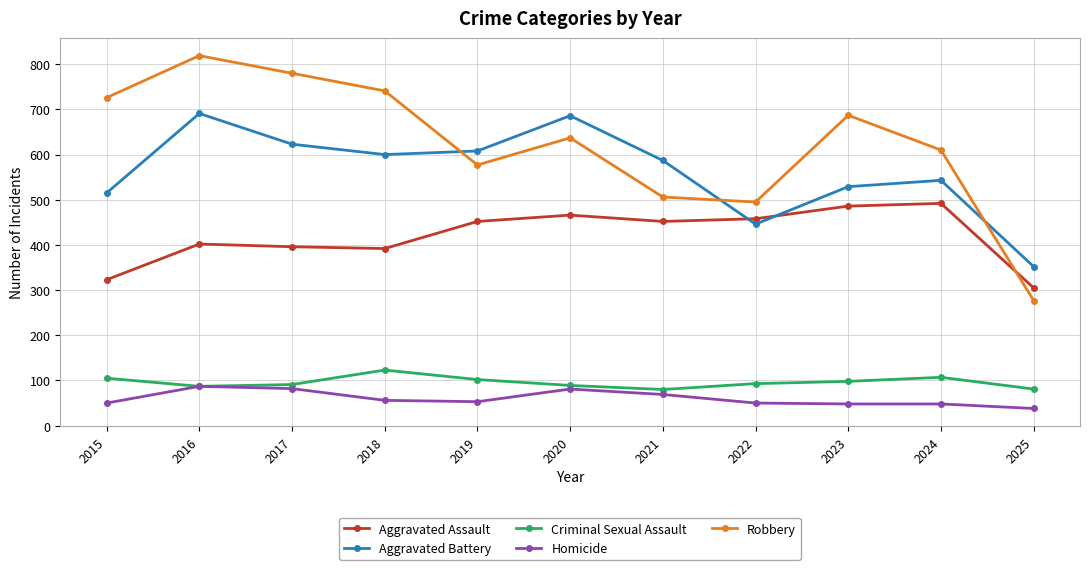

What is the value of the Homicide point at the 5th from the left?

53